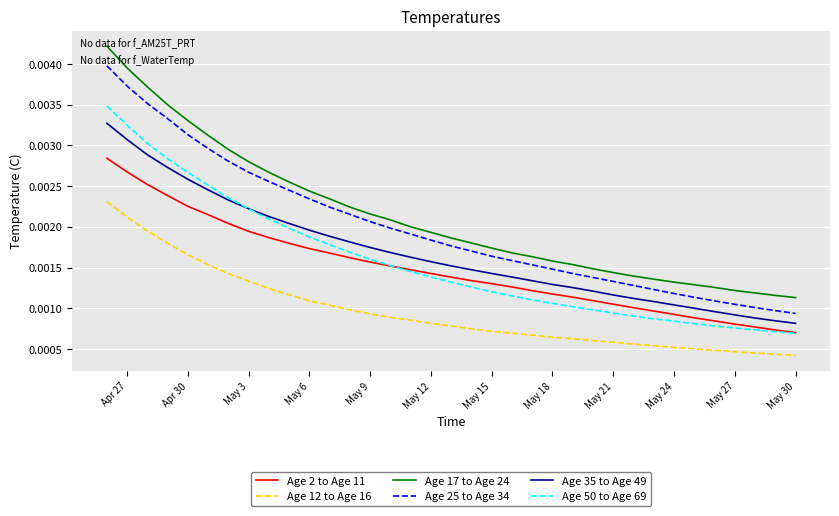

True or false: Age 12 to Age 16 and Age 2 to Age 11 intersect in this chart.

False